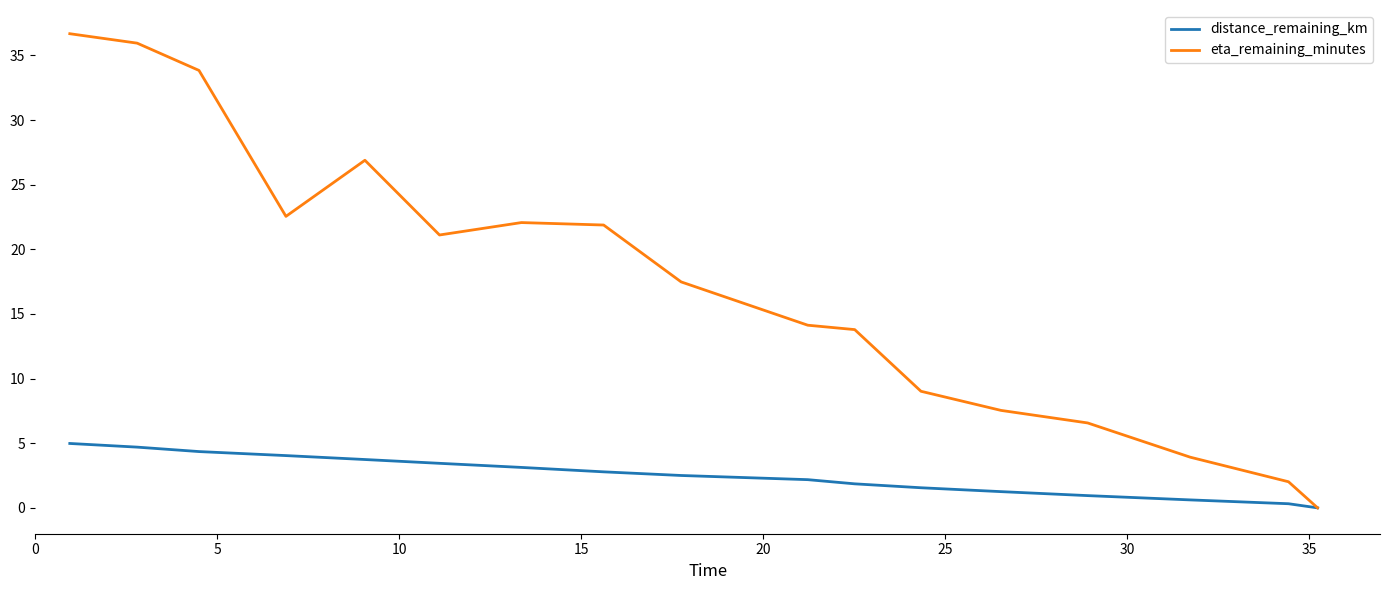

Reading right to left, what are all the values shown in this chart?

distance_remaining_km: 0.0	0.3	0.6	0.9	1.3	1.6	1.9	2.2	2.5	2.8	3.1	3.4	3.7	4.0	4.4	4.7	5.0
eta_remaining_minutes: 0.0	2.0	3.9	6.6	7.5	9.0	13.8	14.1	17.5	21.9	22.1	21.1	26.9	22.6	33.8	36.0	36.7